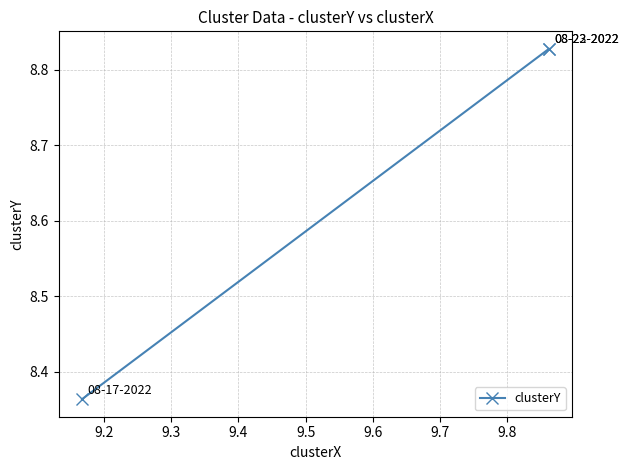

What is the difference between the maximum and minimum values?

0.5